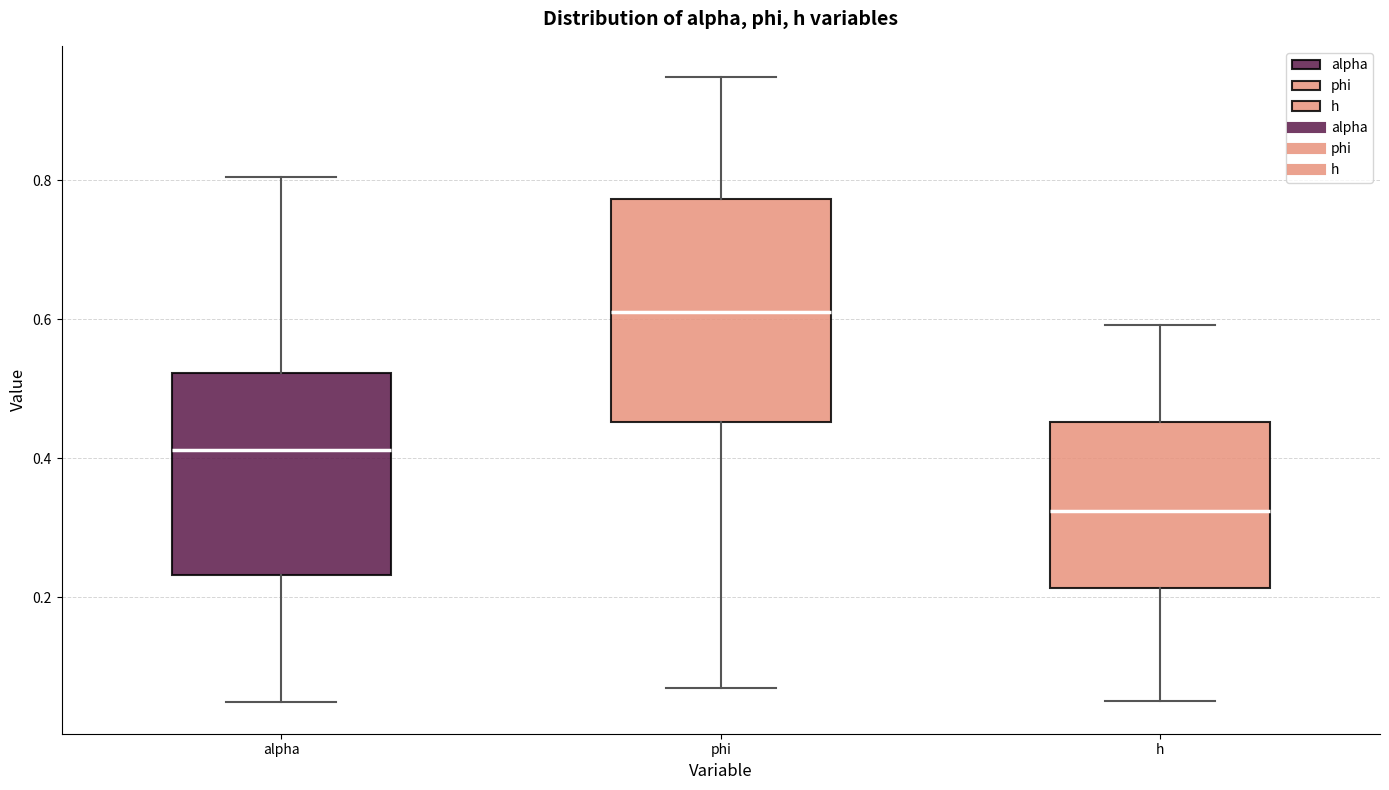

Which box has the highest median line?

phi